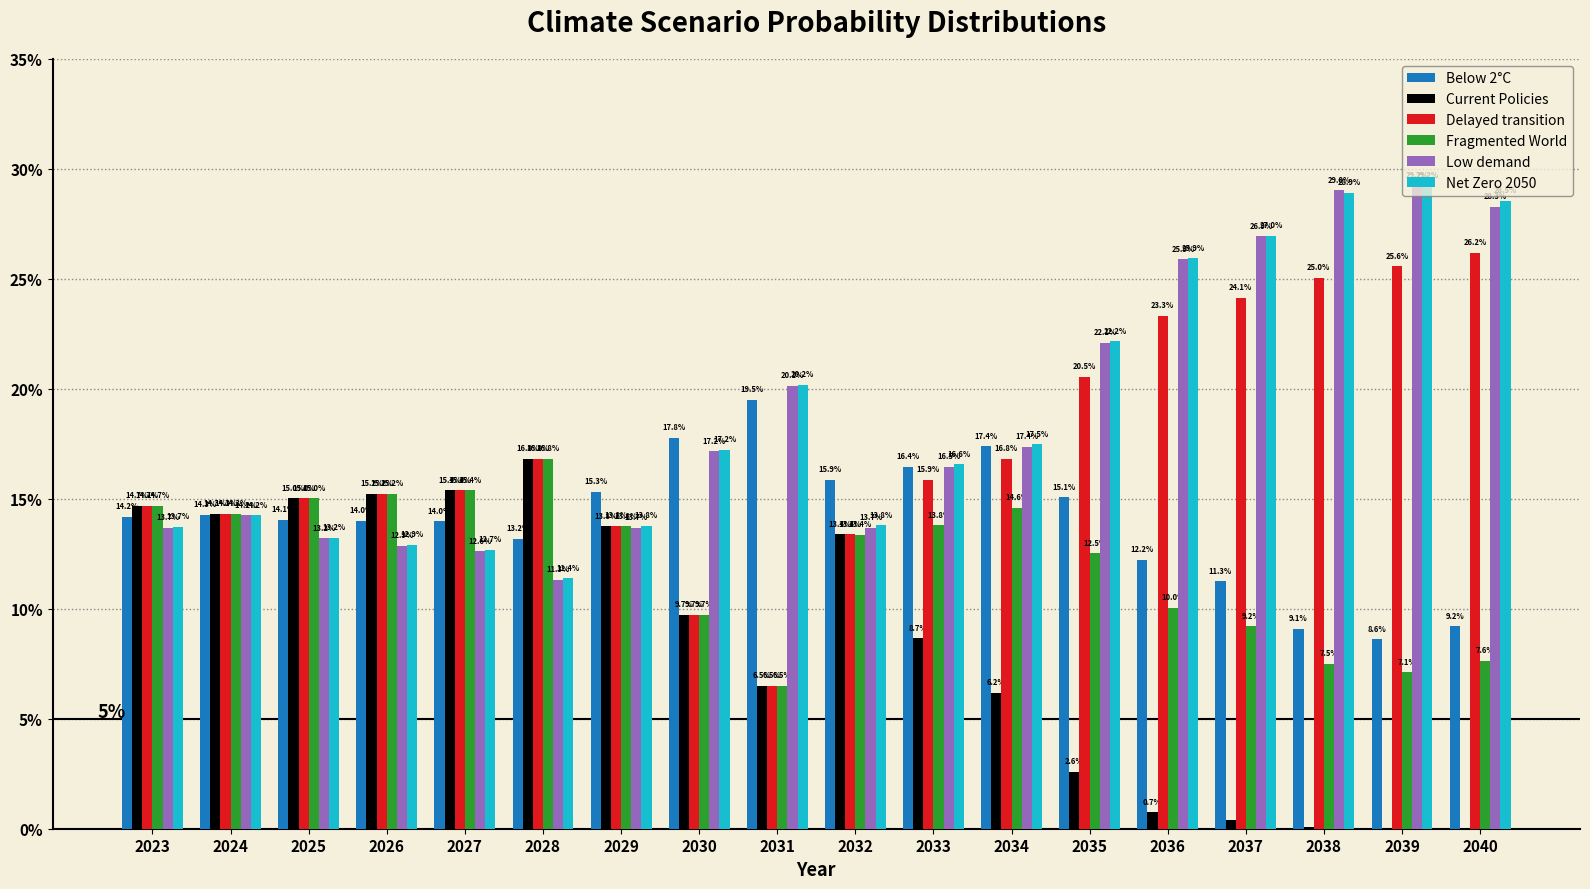

What are all the series names shown in the legend?

Below 2°C, Current Policies, Delayed transition, Fragmented World, Low demand, Net Zero 2050